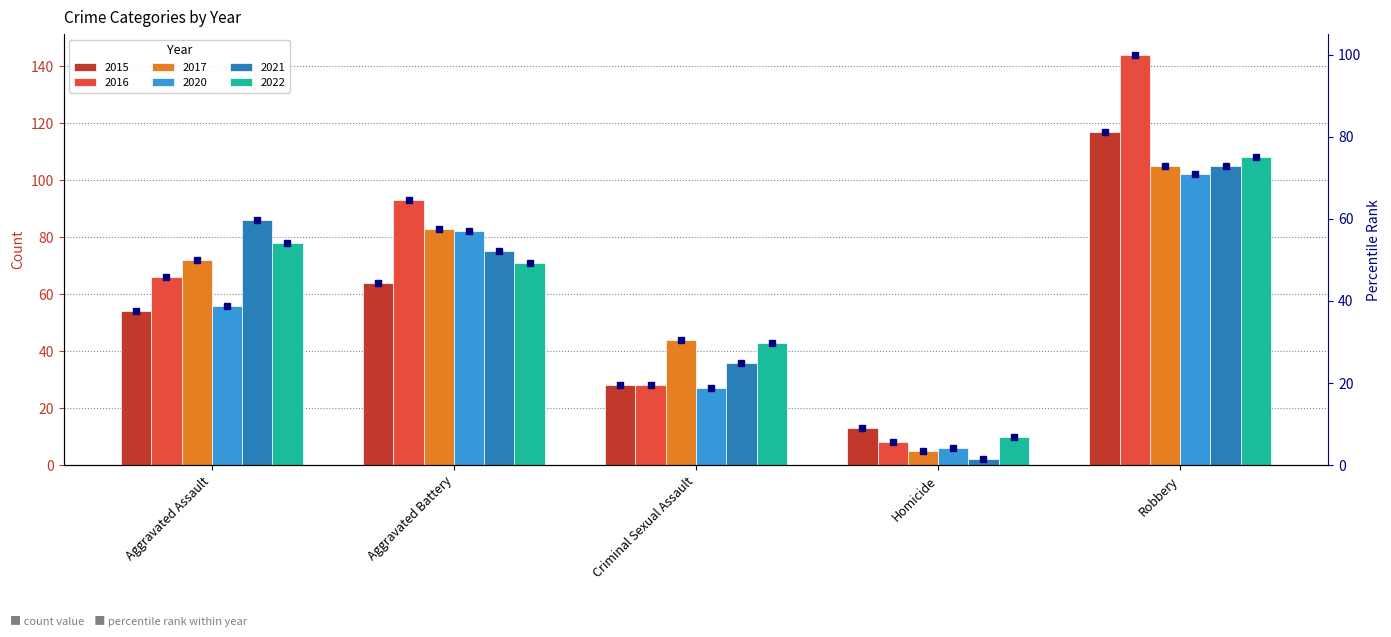

What is the label of the 4th bar from the left?

Homicide